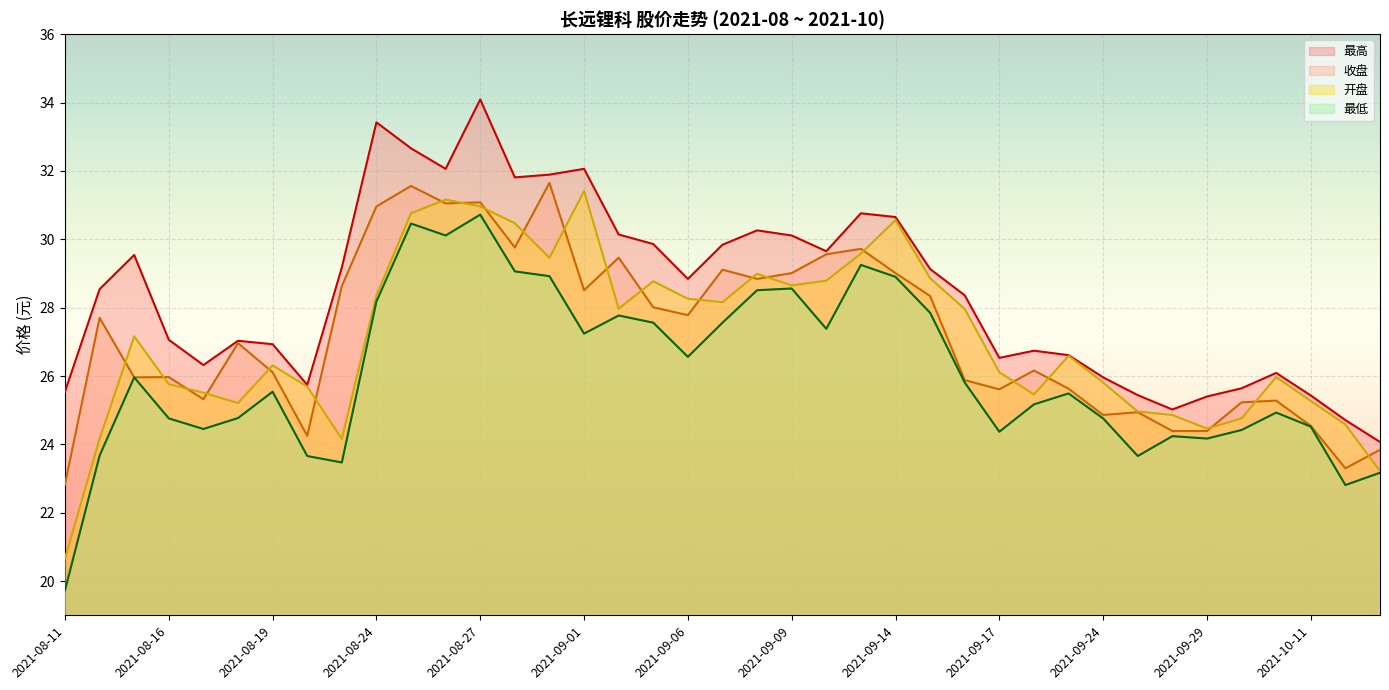

How many lines are shown in the chart?

4